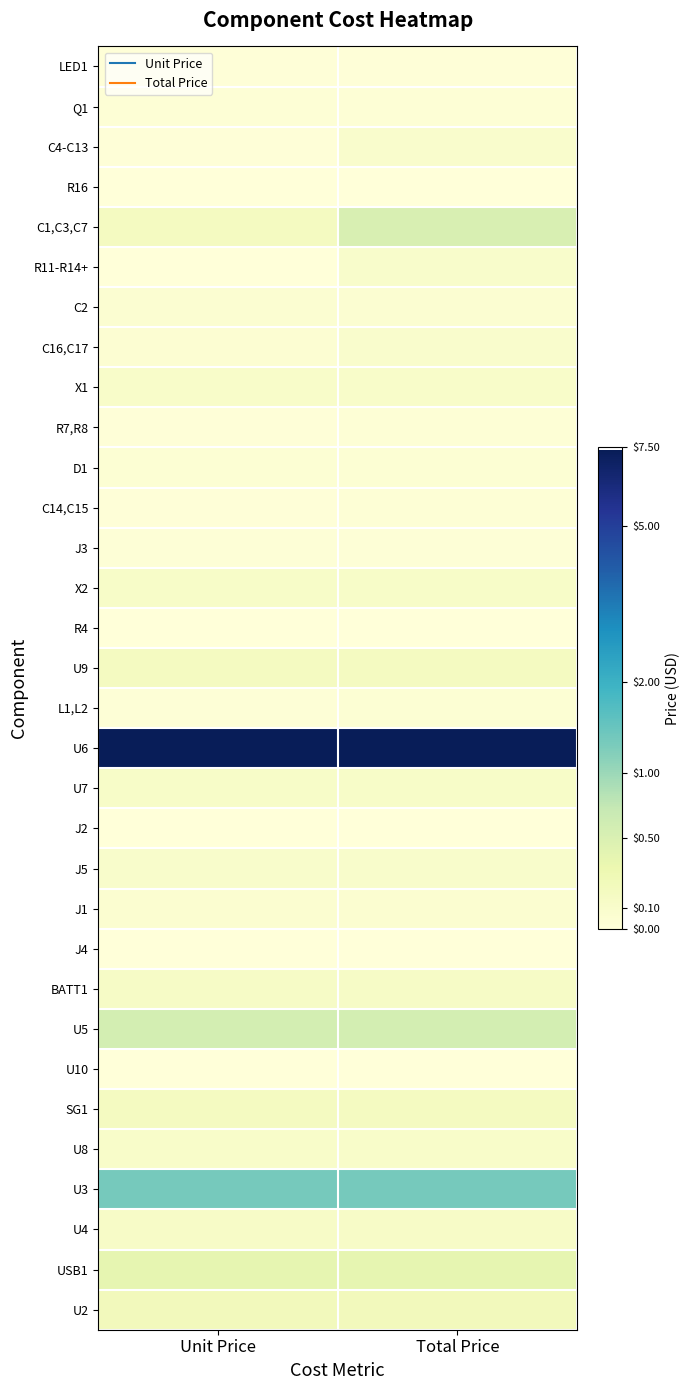

What is the greatest value displayed?

2.1